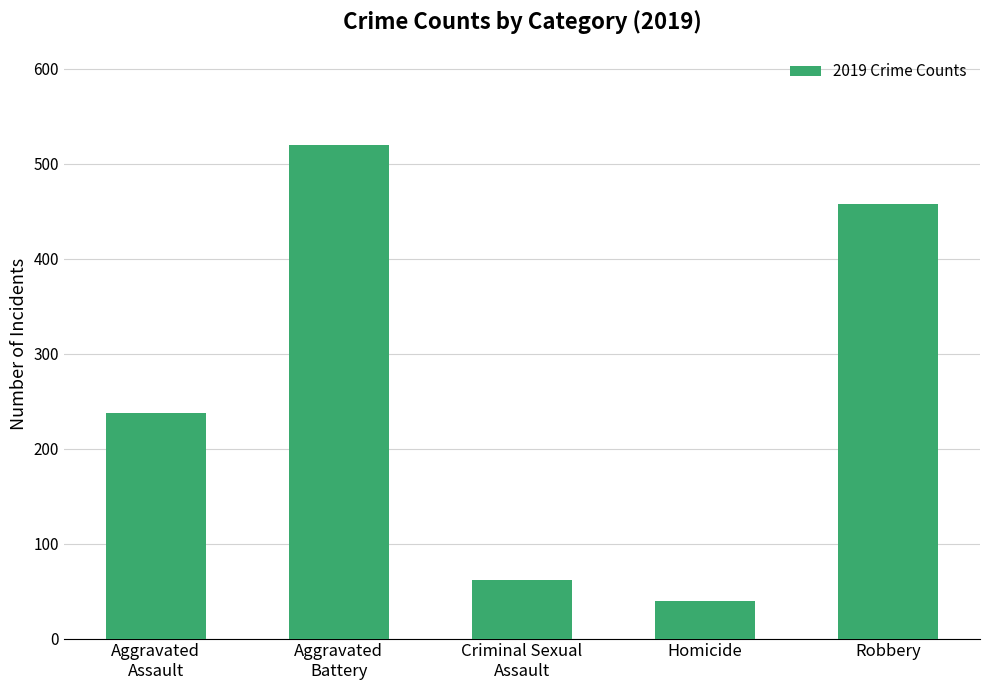

Are the bars grouped side by side (vs. stacked)?

No